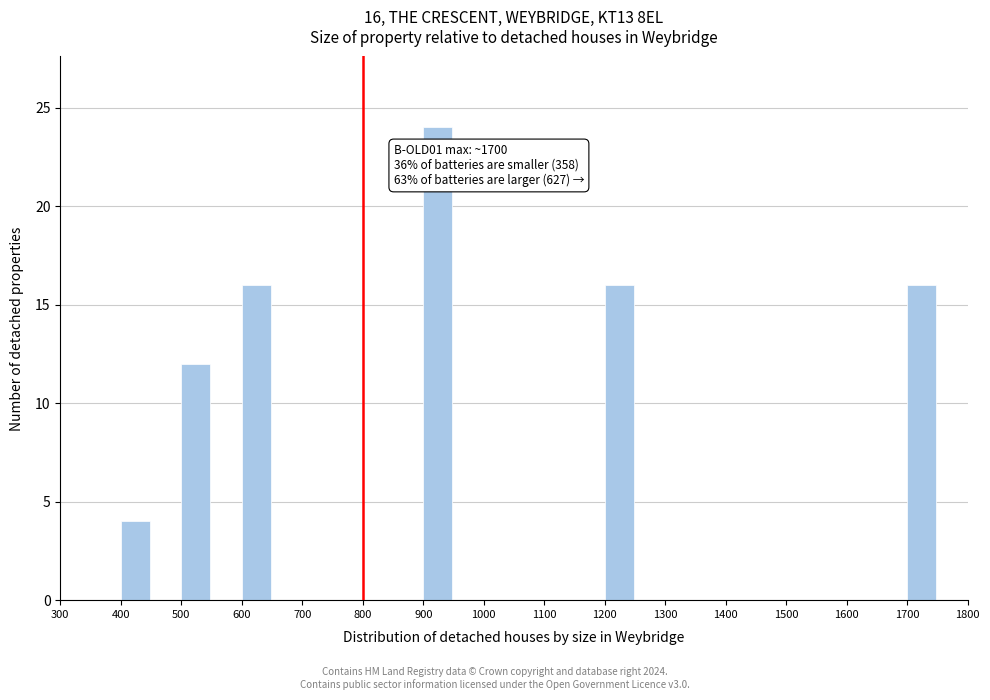

Which range on the x-axis has the tallest bar?

900 to 950